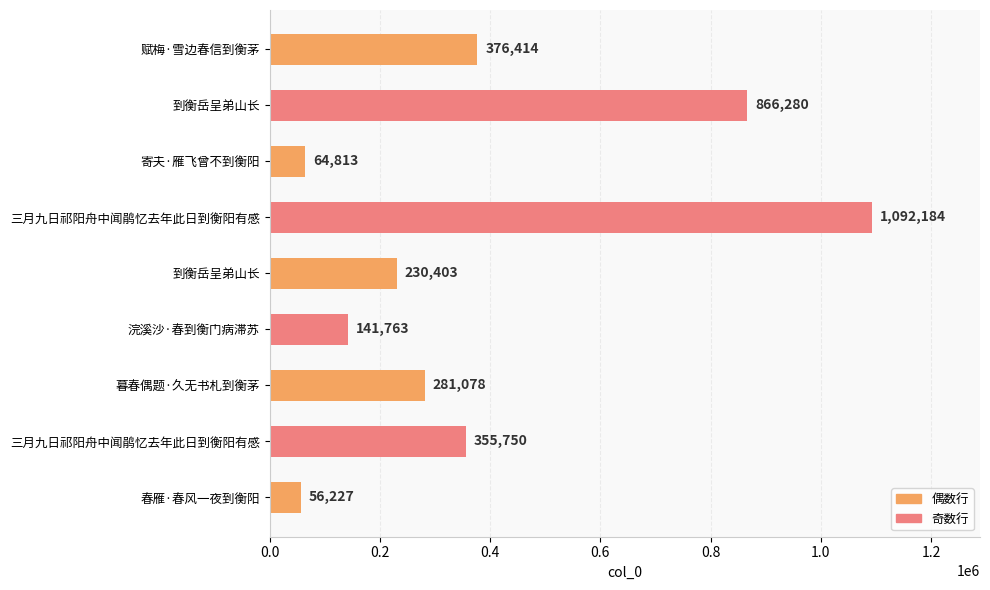

What is the difference between the maximum and second lowest values?

1027371